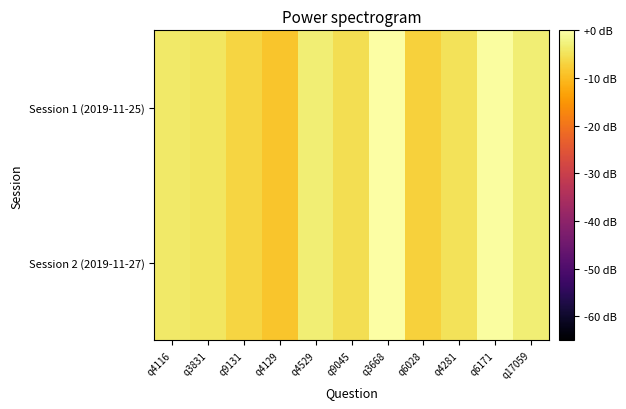

Which series has the largest total across all categories?

Session 1 (2019-11-25)